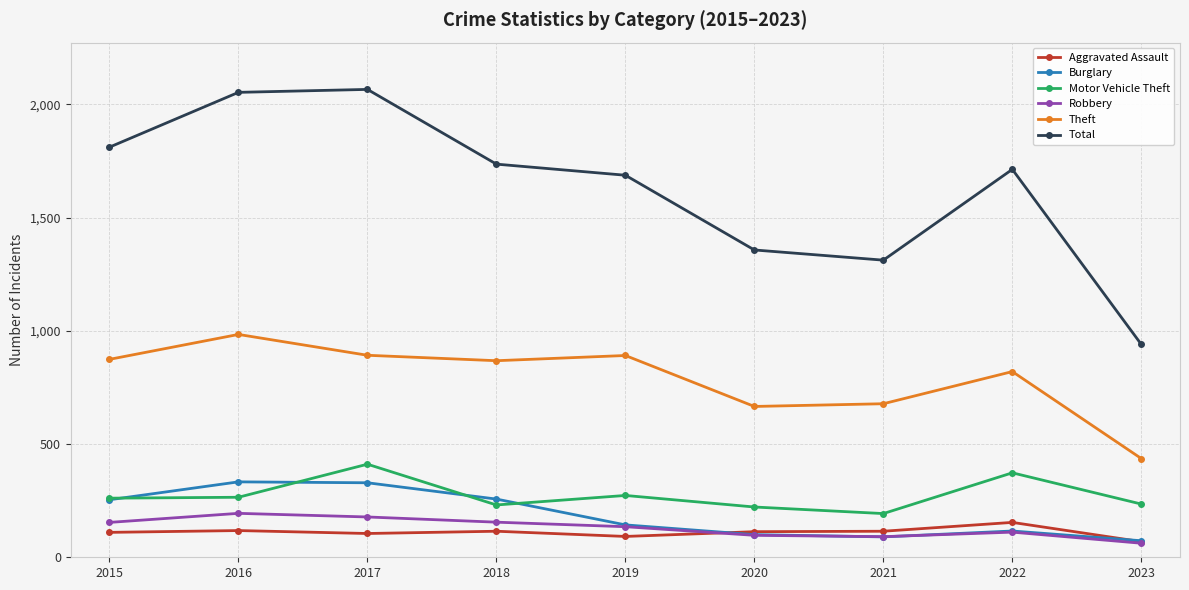

What is the value of the Motor Vehicle Theft point at the 3rd from the left?

411